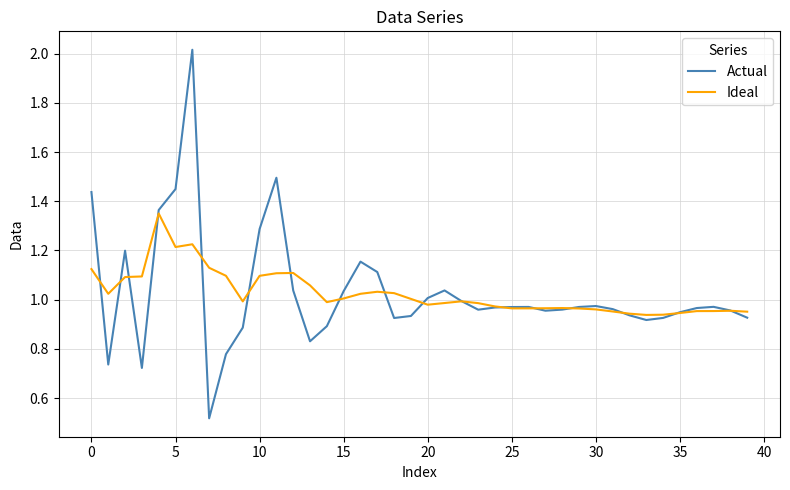

List the series in order of their peak value, highest first.

Actual, Ideal